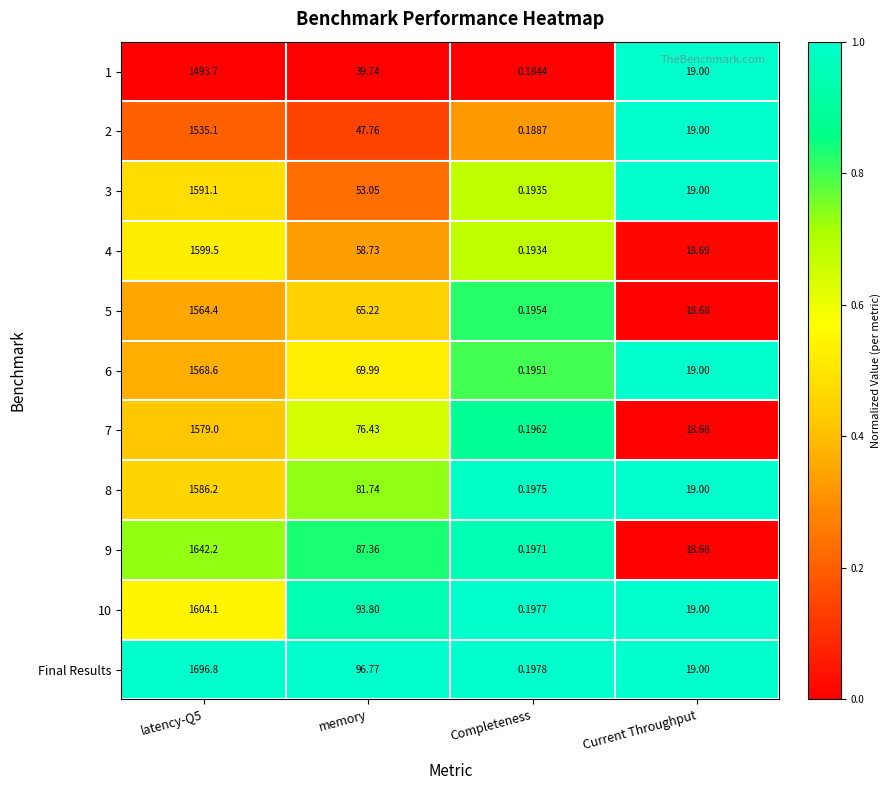

At which label is 6 closest to 784?

memory